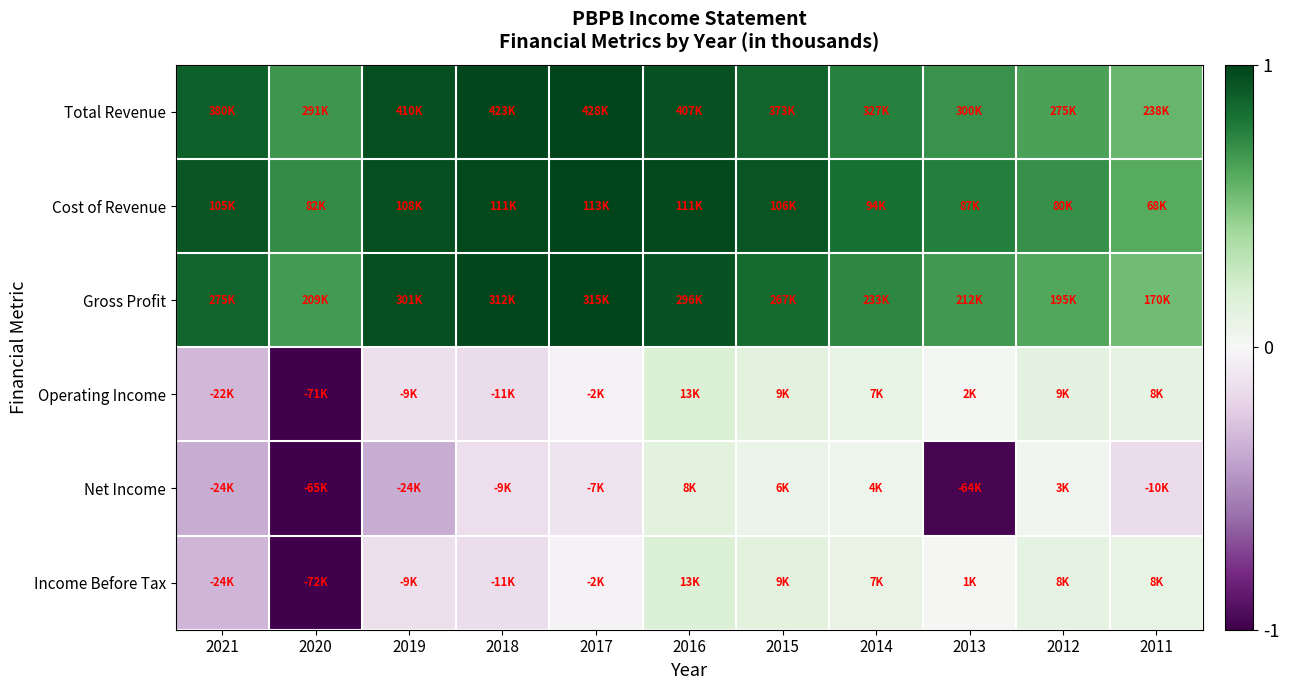

What is the minimum value shown in the chart?

-1.0